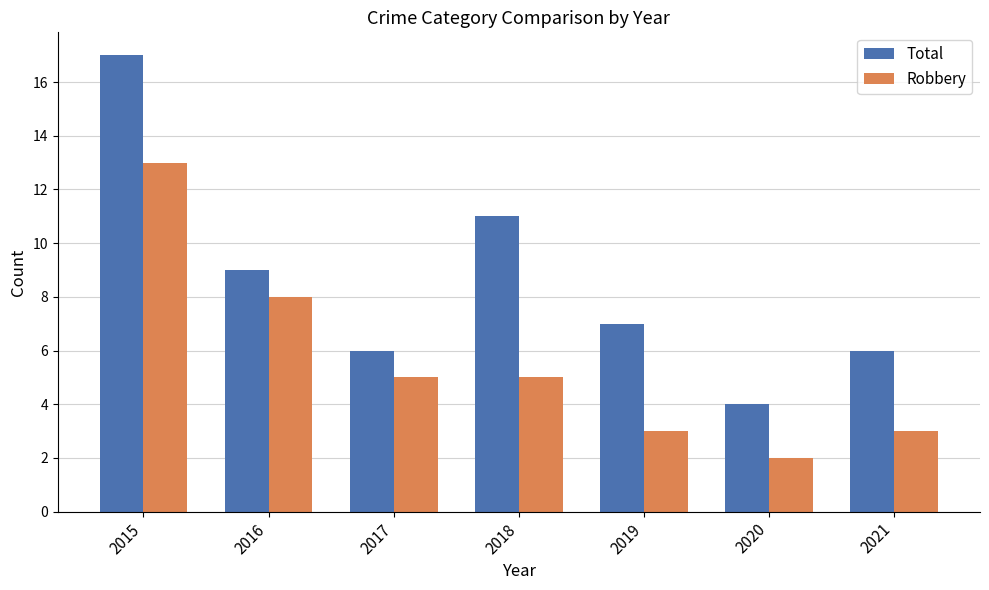

What is the approximate value of Robbery at 2015, to the nearest 5?

15